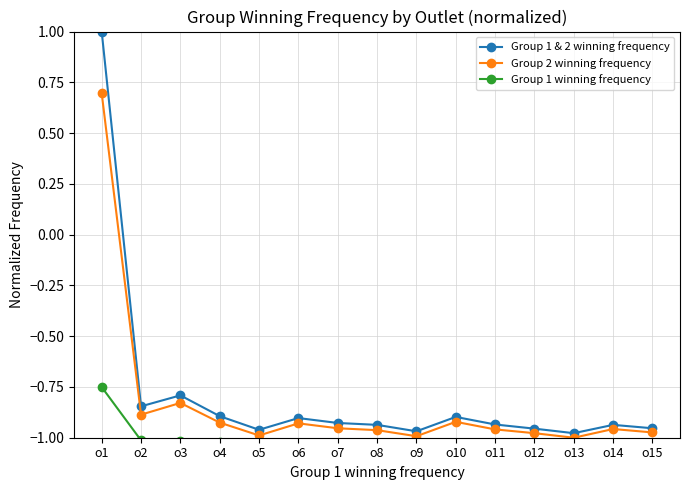

What is the sum of all Group 1 winning frequency values?

-15.1